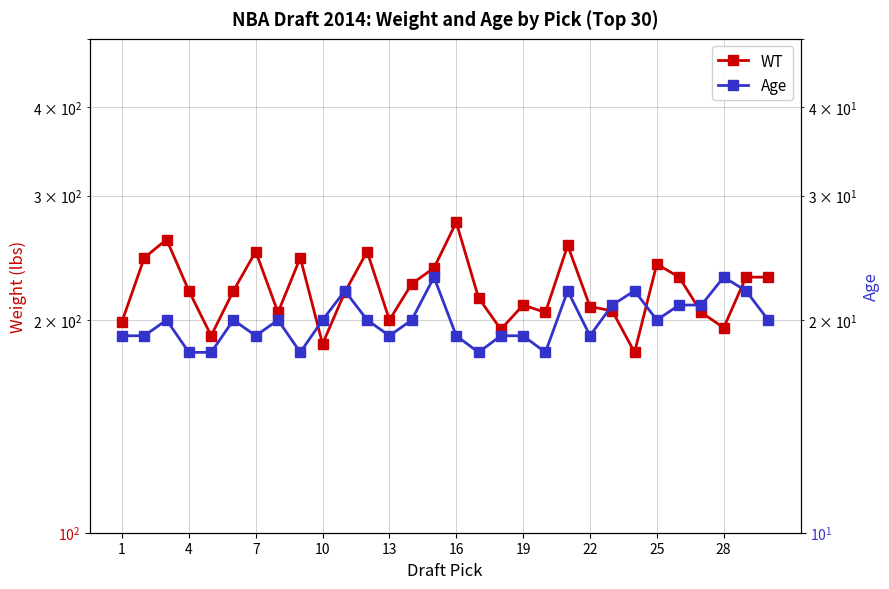

In Age, how many points are higher than both neighbors (excluding endpoints)?

8